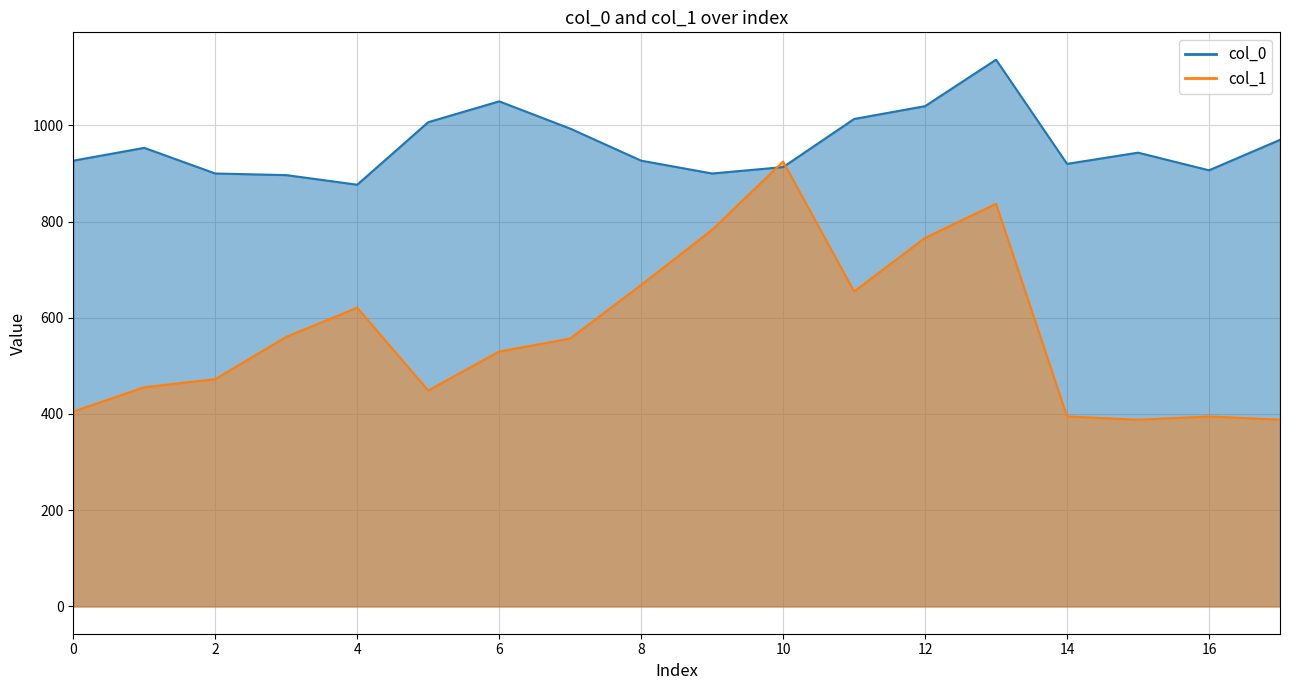

How many distinct data groups are displayed?

2